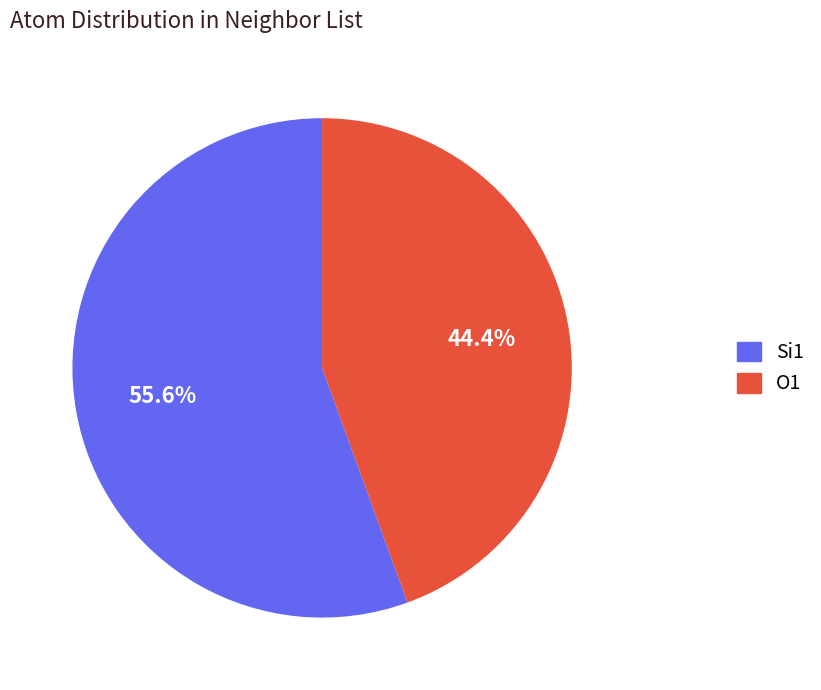

Which slice is the smallest?

O1